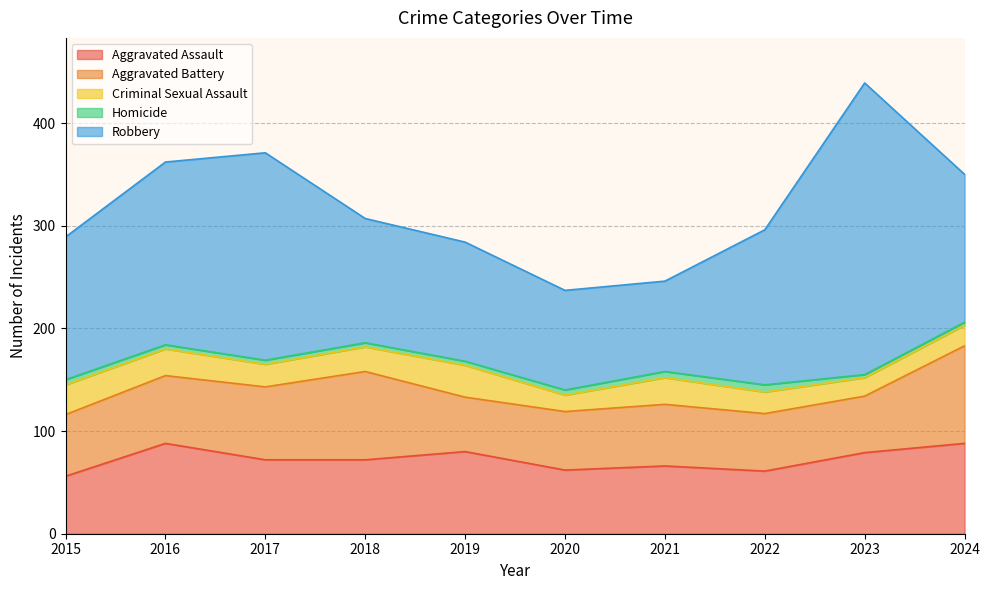

Reading left to right, extract all data points from this chart.

Aggravated Assault: 56	88	72	72	80	62	66	61	79	88
Aggravated Battery: 60	66	71	86	53	57	60	56	55	95
Criminal Sexual Assault: 29	26	22	24	31	16	26	21	18	20
Homicide: 5	4	4	4	4	5	6	7	3	3
Robbery: 139	178	202	121	116	97	88	151	284	144